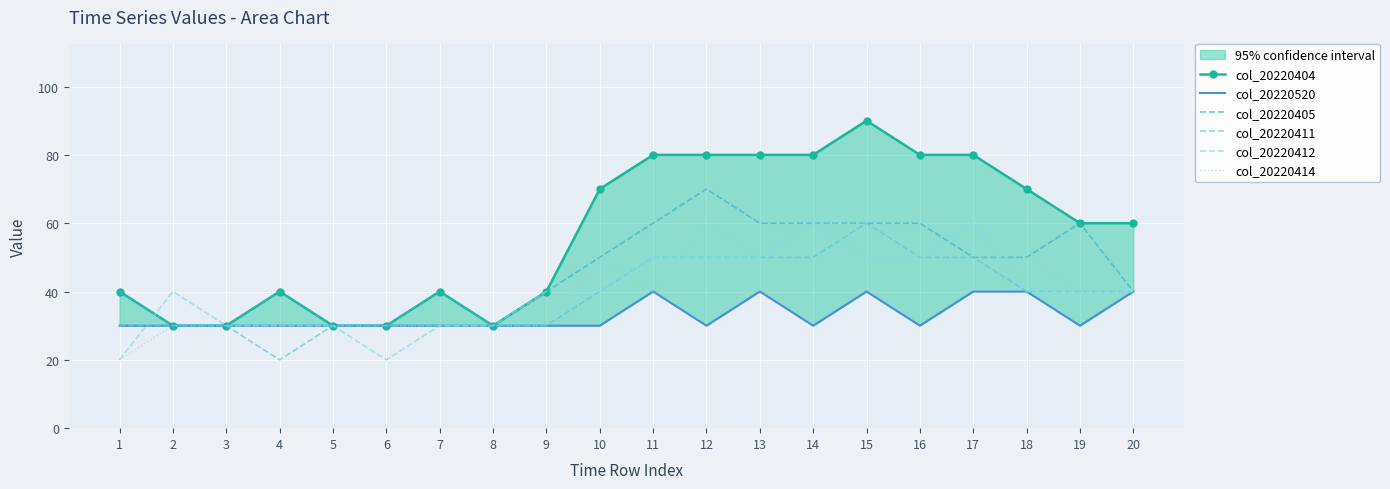

Where is col_20220411 nearest to the value 40?

10